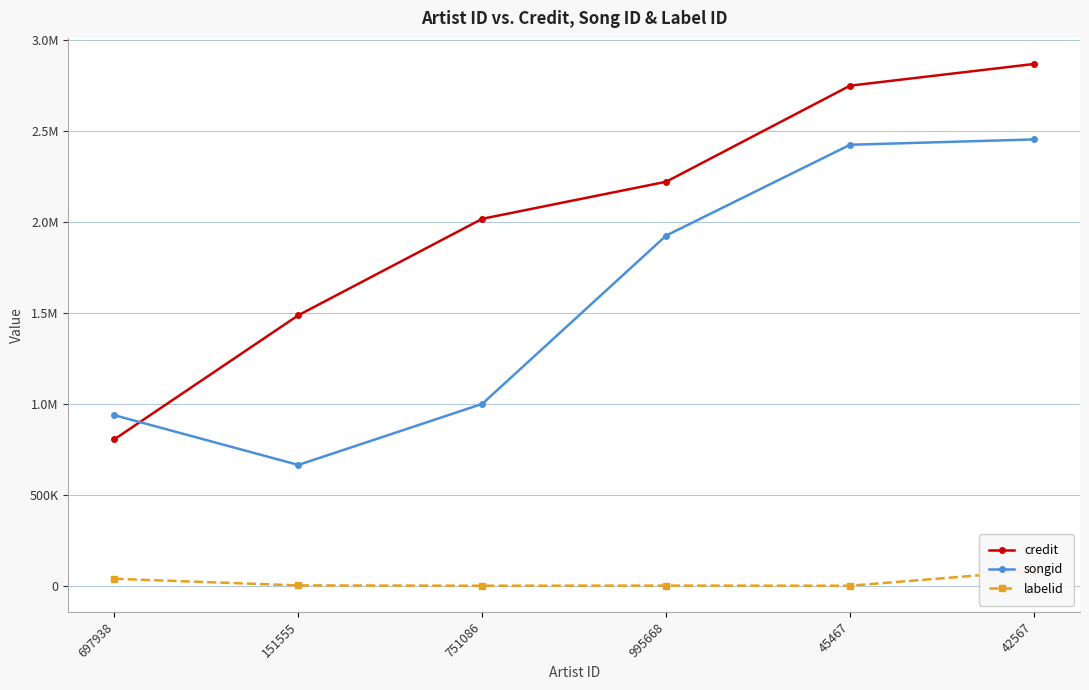

True or false: credit and labelid intersect in this chart.

False